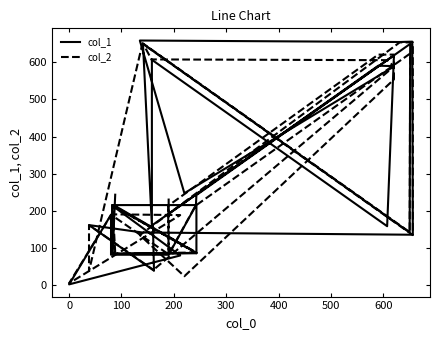

Does the chart have visible grid lines?

No